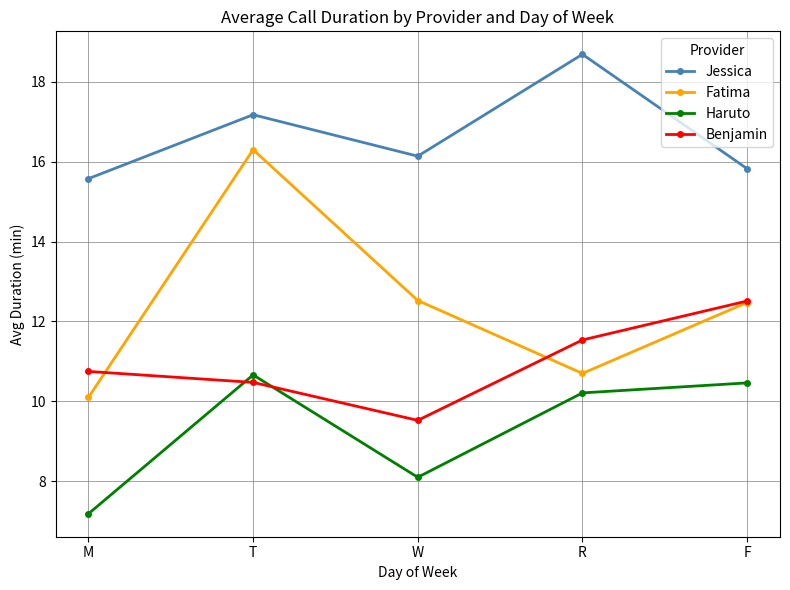

True or false: Fatima and Jessica intersect in this chart.

False